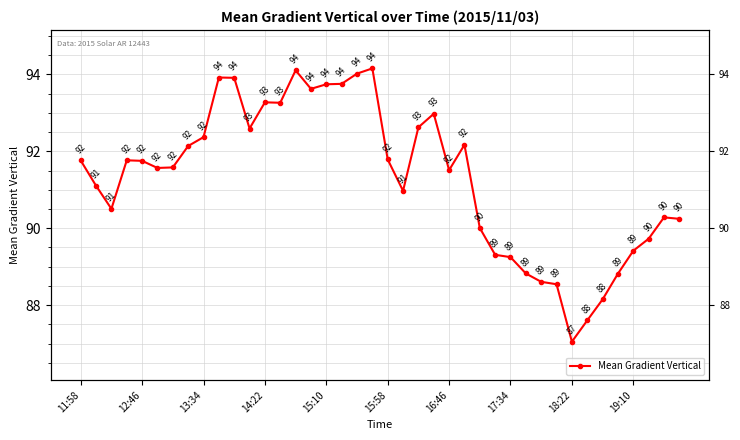

What is the difference between the maximum and minimum values?

7.1